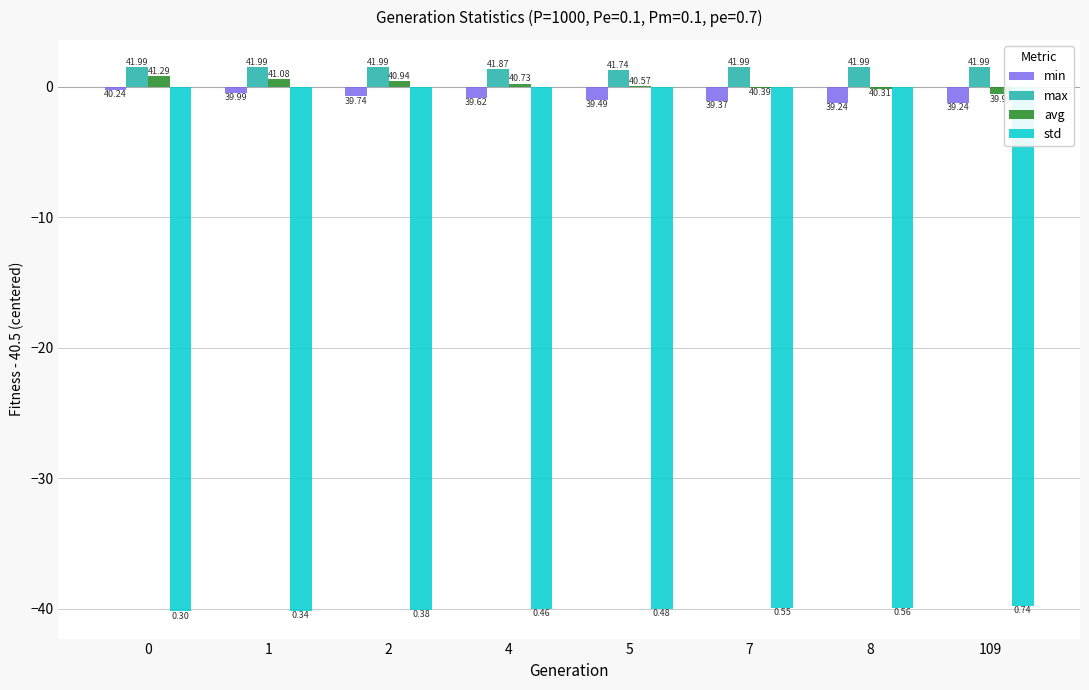

Is the value of avg at 0 greater than the value of min at 2?

Yes